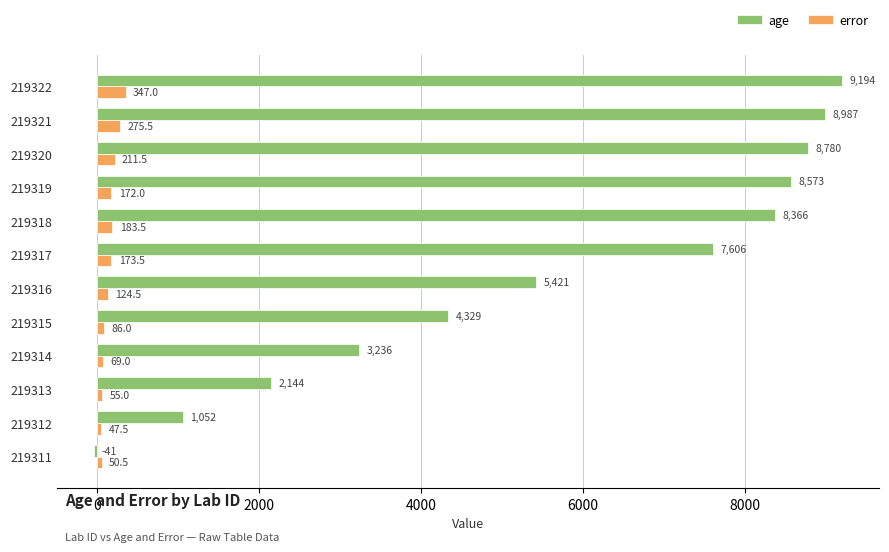

What is the difference between the maximum and minimum values in the error series?

299.5